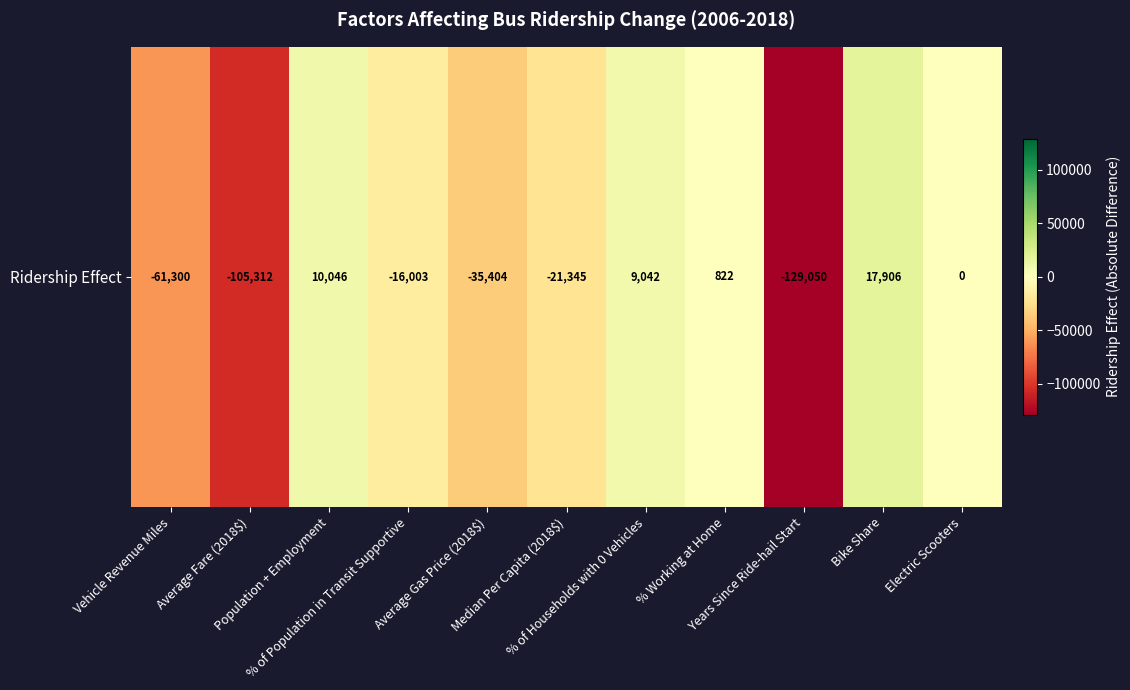

What is the maximum value shown in the chart?

17905.6